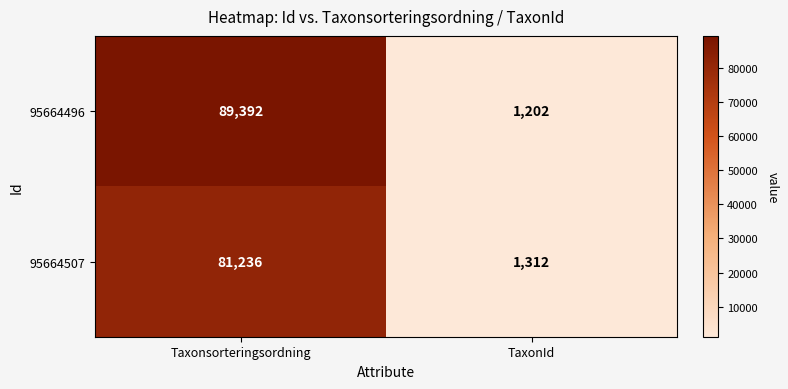

The 95664507 series shows 81236 at Taxonsorteringsordning. True or false?

True